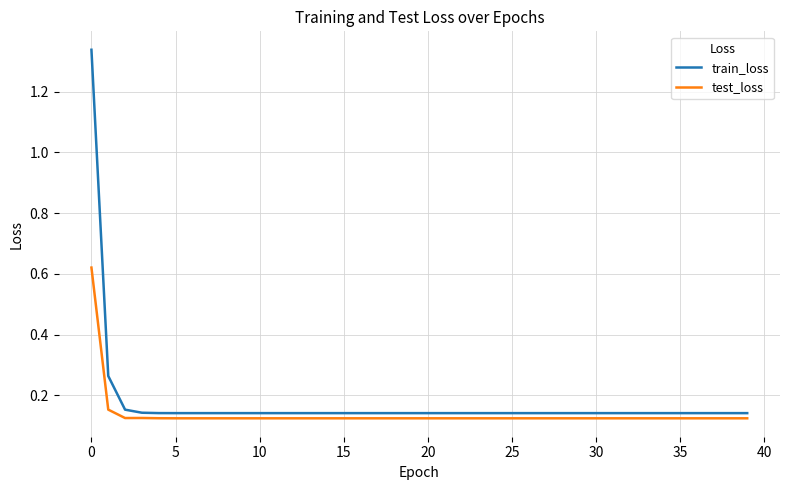

How many test_loss values are between 0 and 1?

40